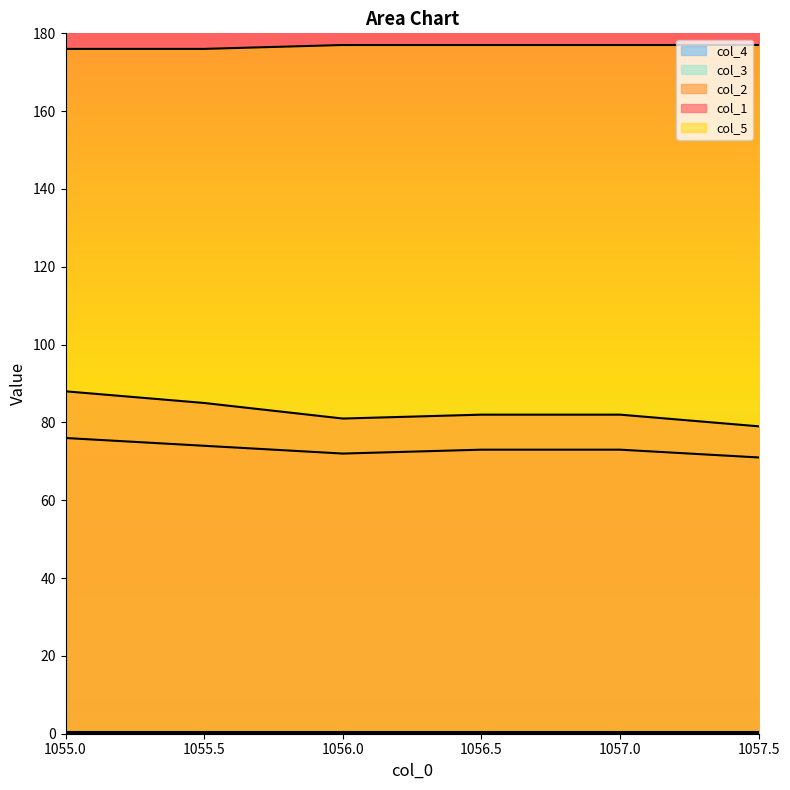

Which series has the largest range (max minus min)?

col_1